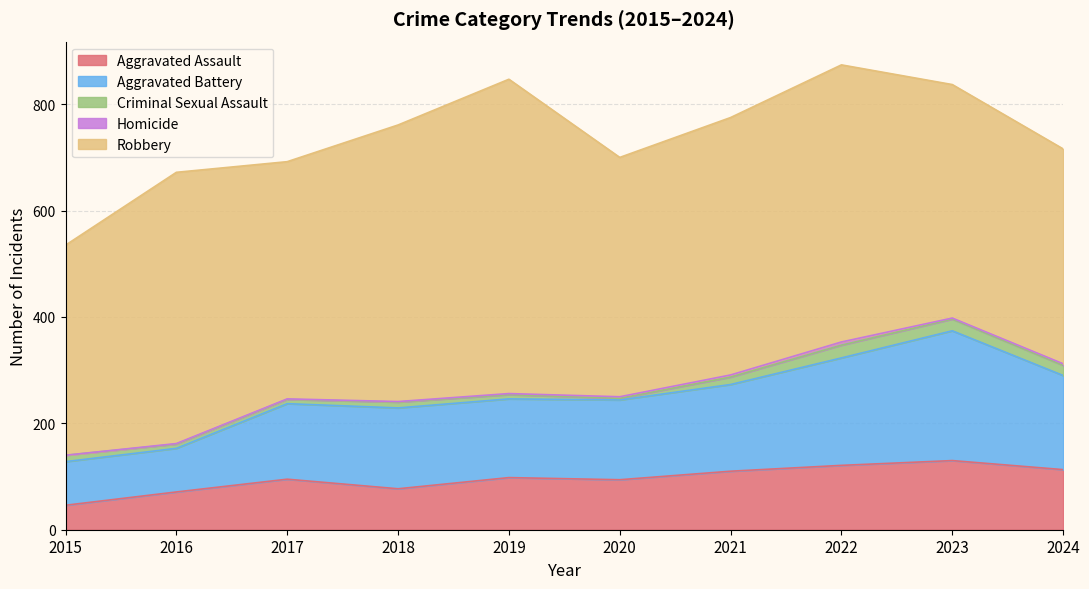

Is the value of Criminal Sexual Assault at 2015 greater than the value of Homicide at 2018?

Yes